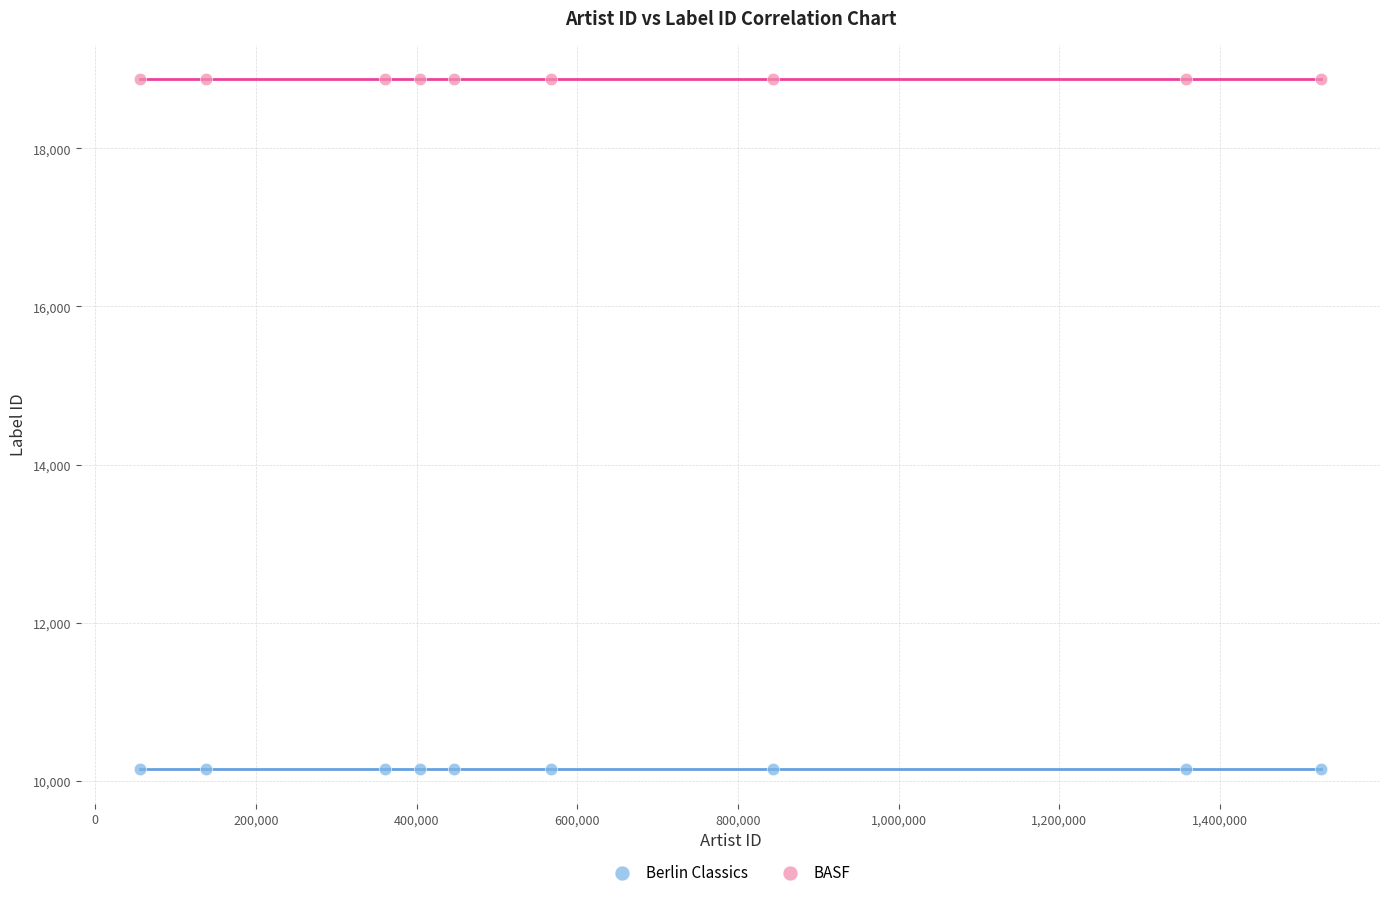

Which series contains the highest Y value?

BASF